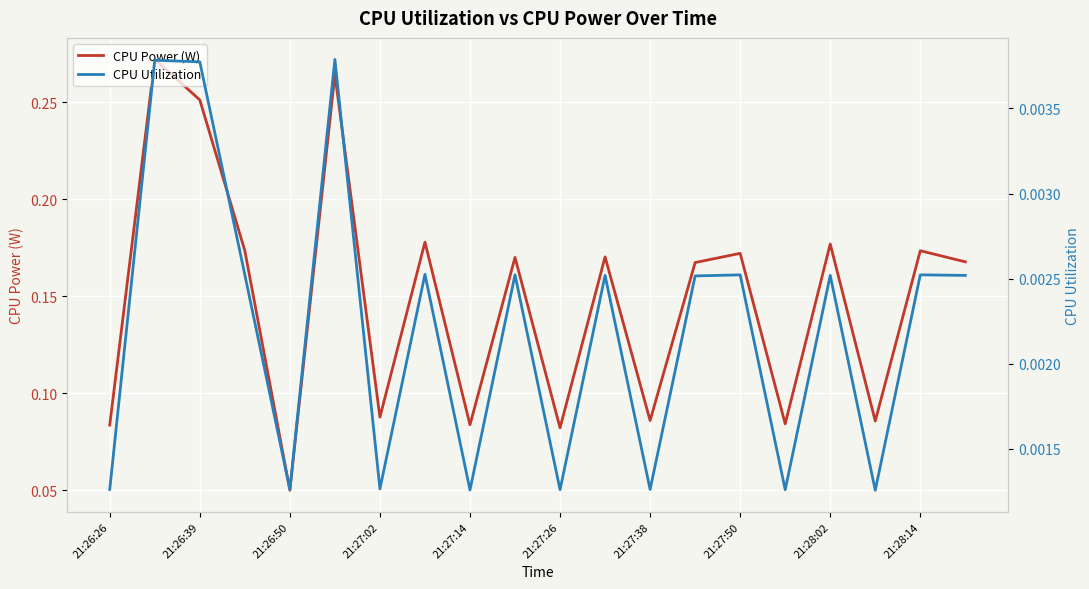

Which series has the widest spread of values?

CPU Power (W)